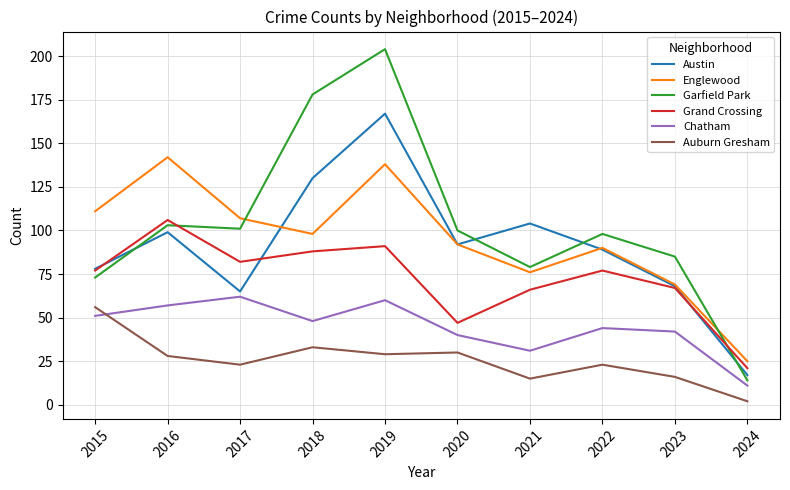

What is the difference between the Austin values at 2023 and 2019?

99